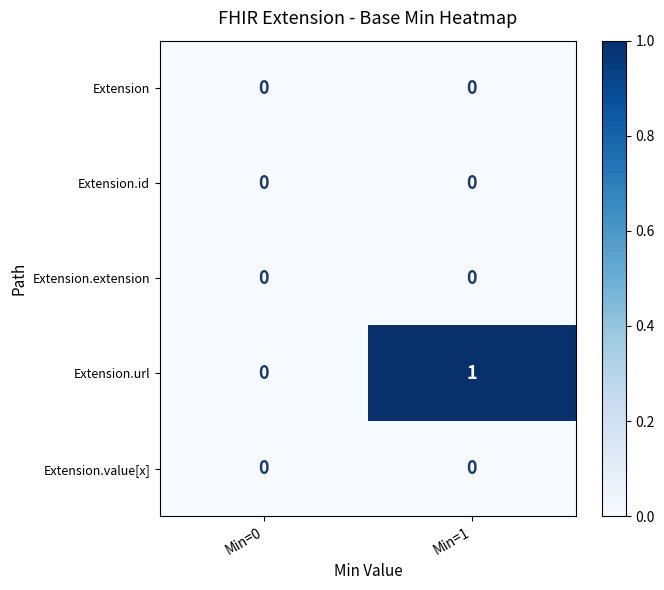

At which category is the sum across all series the highest?

Min=1